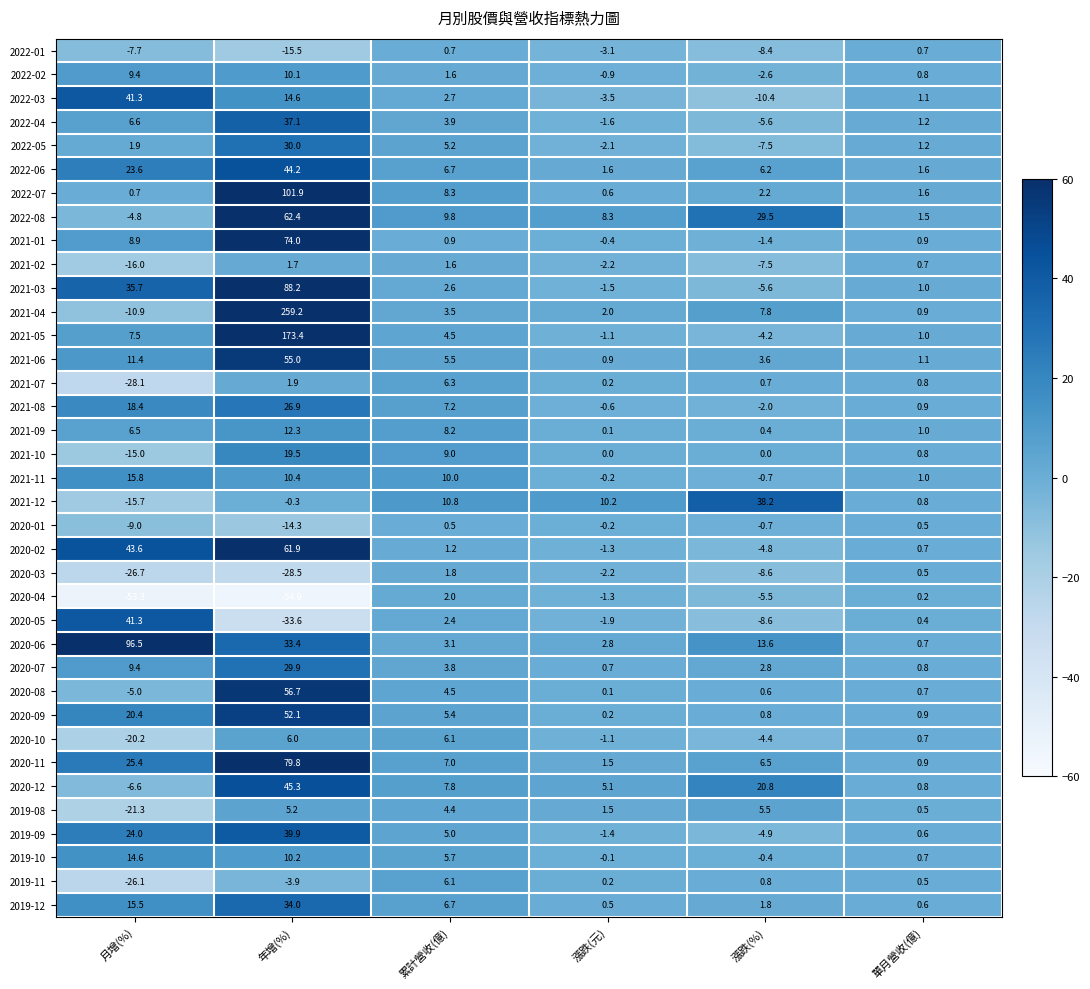

At which category does the chart reach its peak across all series?

年增(%)